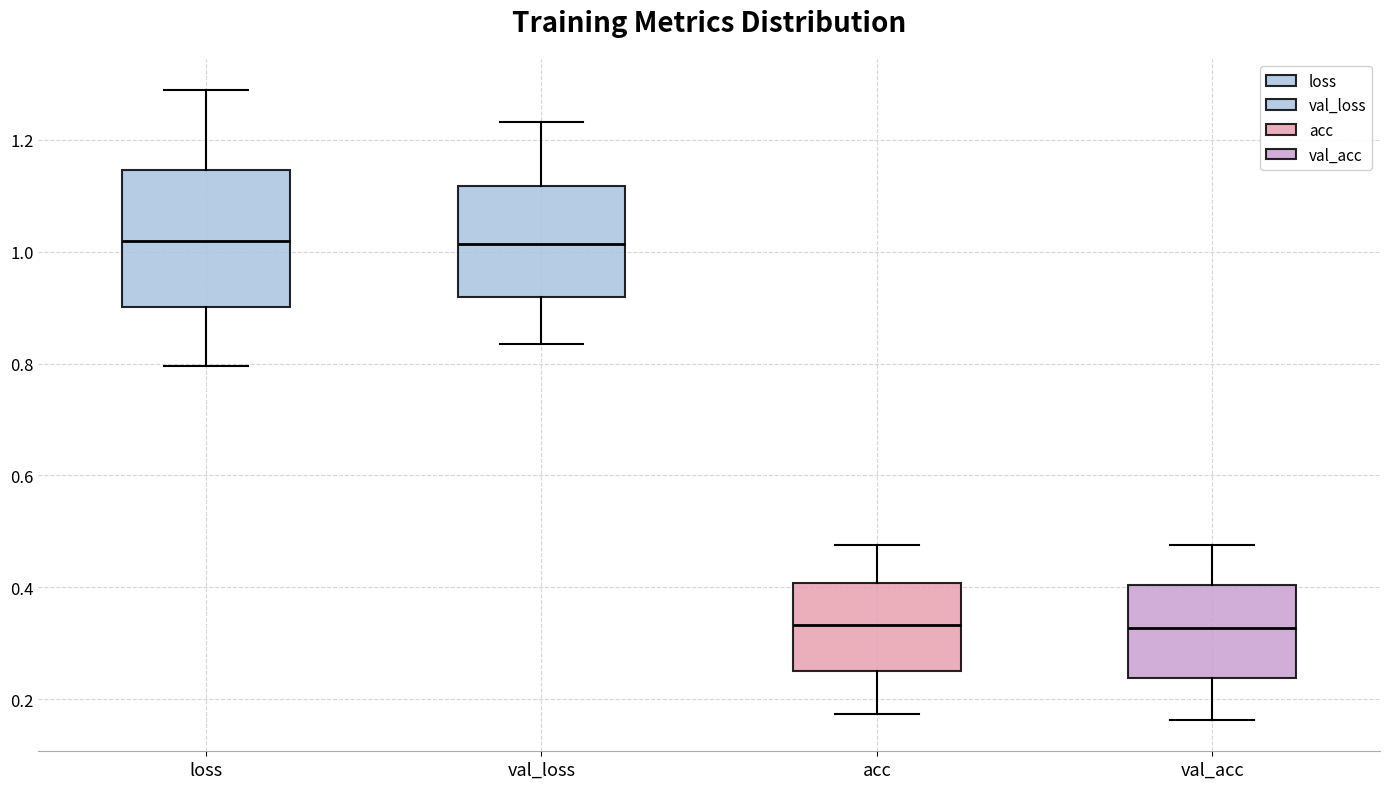

Which box is the tallest, from its lower edge to its upper edge?

loss